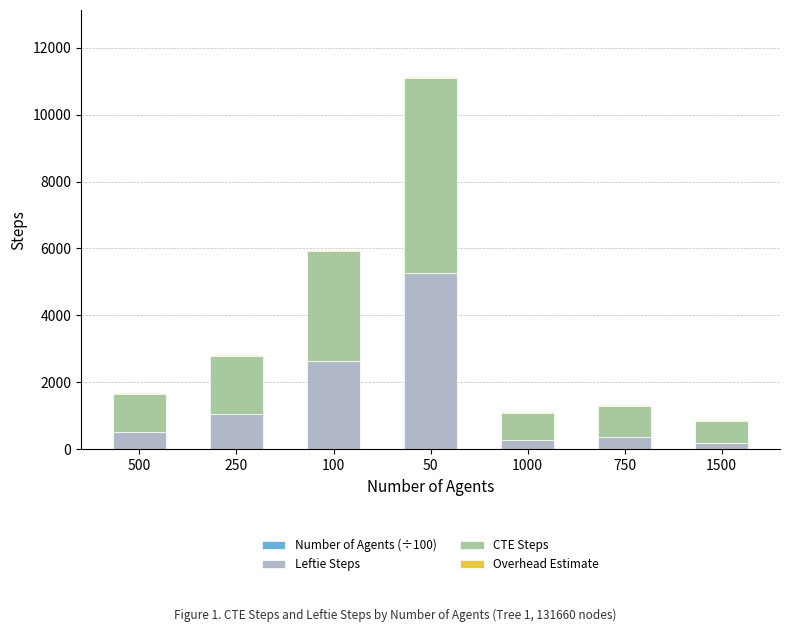

At which category is the sum across all series the highest?

50